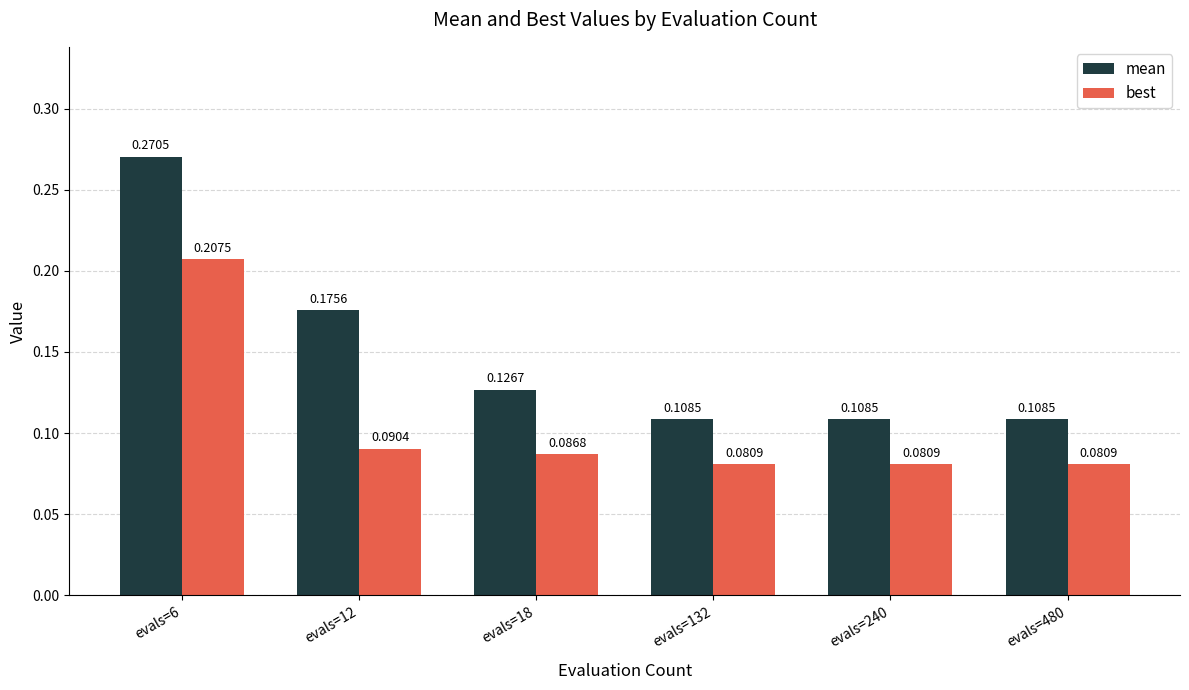

Which series changed the most between evals=12 and evals=18?

mean